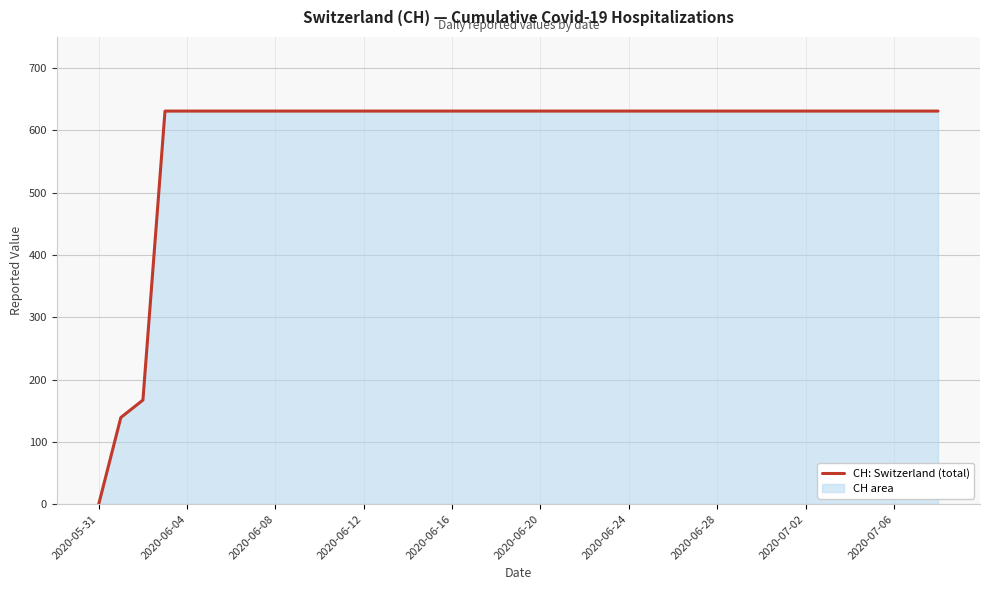

Which category has the lowest value across all series?

2020-05-31